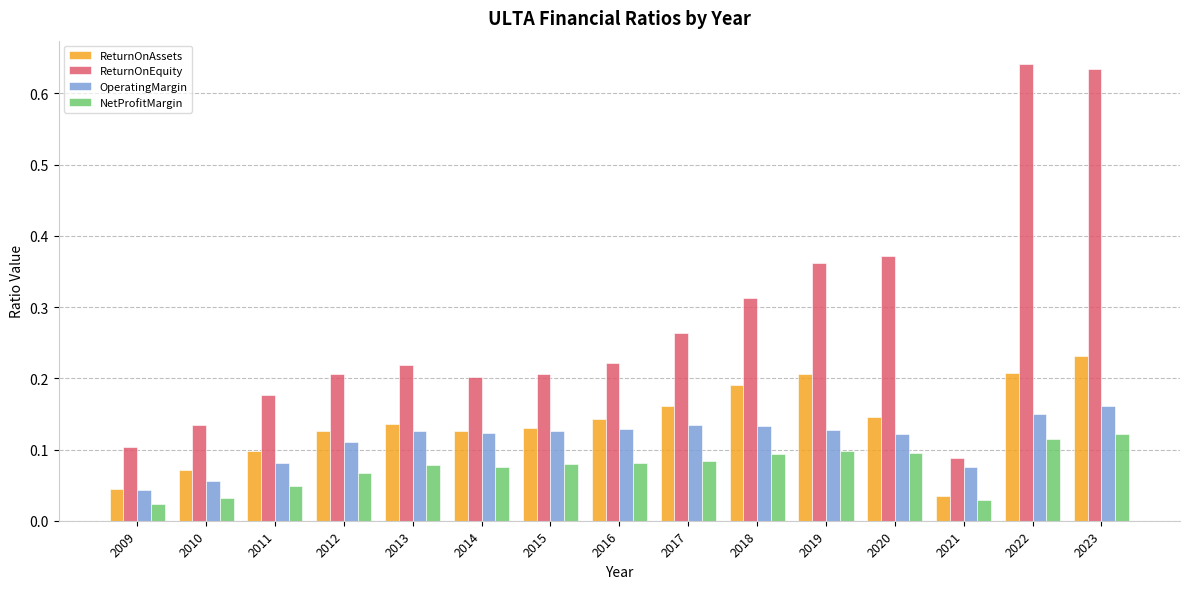

Is it true that ReturnOnAssets equals 0.1 at 2020?

True